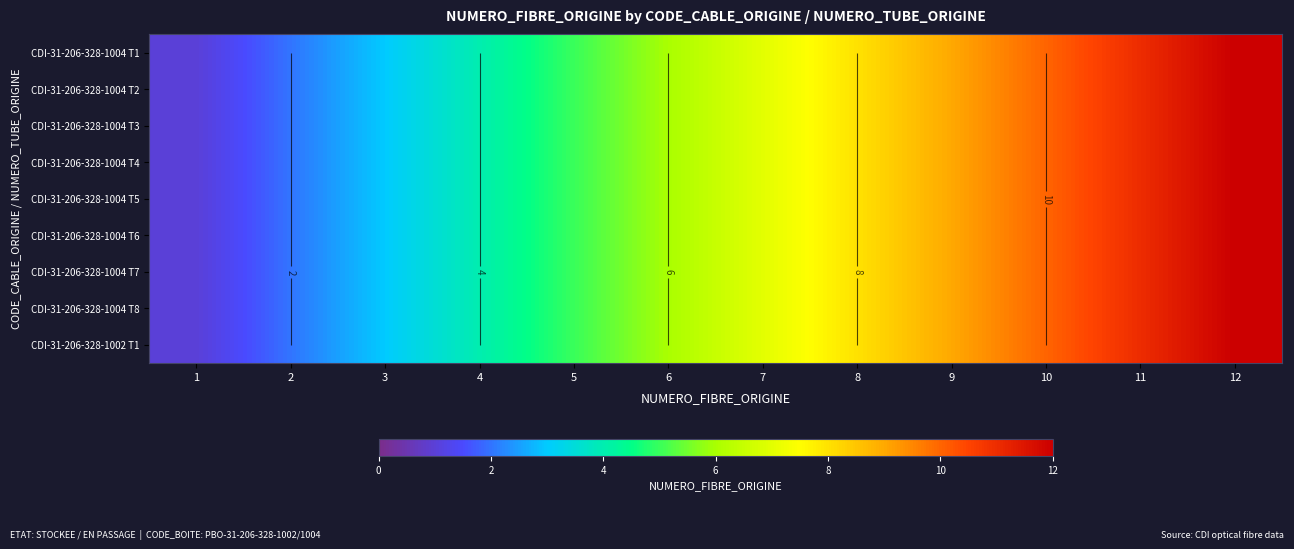

Which series has the largest total across all categories?

CDI-31-206-328-1004 T1